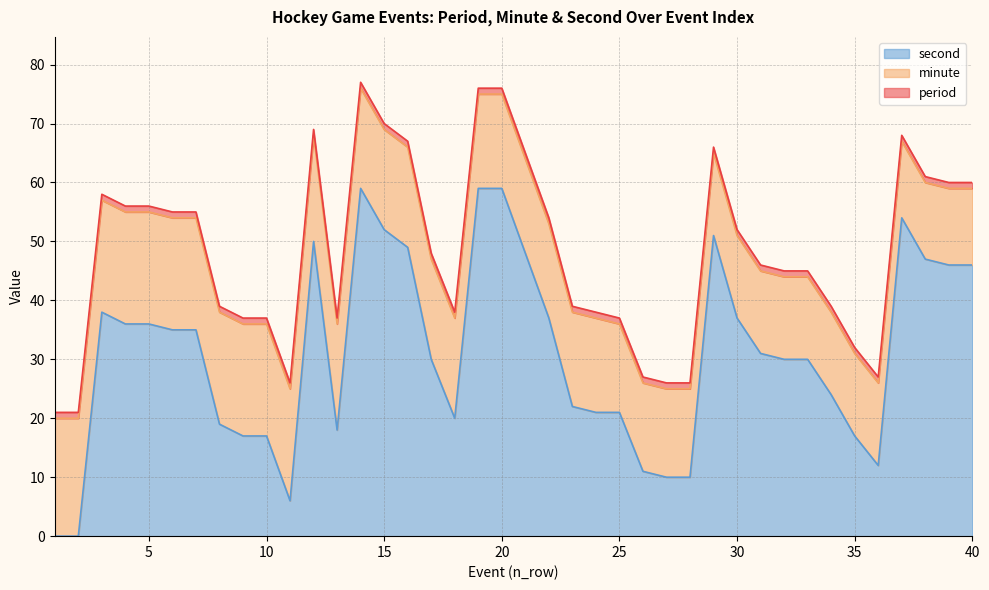

Reading left to right, what are all the values shown in this chart?

period: 1	1	1	1	1	1	1	1	1	1	1	1	1	1	1	1	1	1	1	1	1	1	1	1	1	1	1	1	1	1	1	1	1	1	1	1	1	1	1	1
minute: 20	20	19	19	19	19	19	19	19	19	19	18	18	17	17	17	17	17	16	16	16	16	16	16	15	15	15	15	14	14	14	14	14	14	14	14	13	13	13	13
second: 0	0	38	36	36	35	35	19	17	17	6	50	18	59	52	49	30	20	59	59	48	37	22	21	21	11	10	10	51	37	31	30	30	24	17	12	54	47	46	46